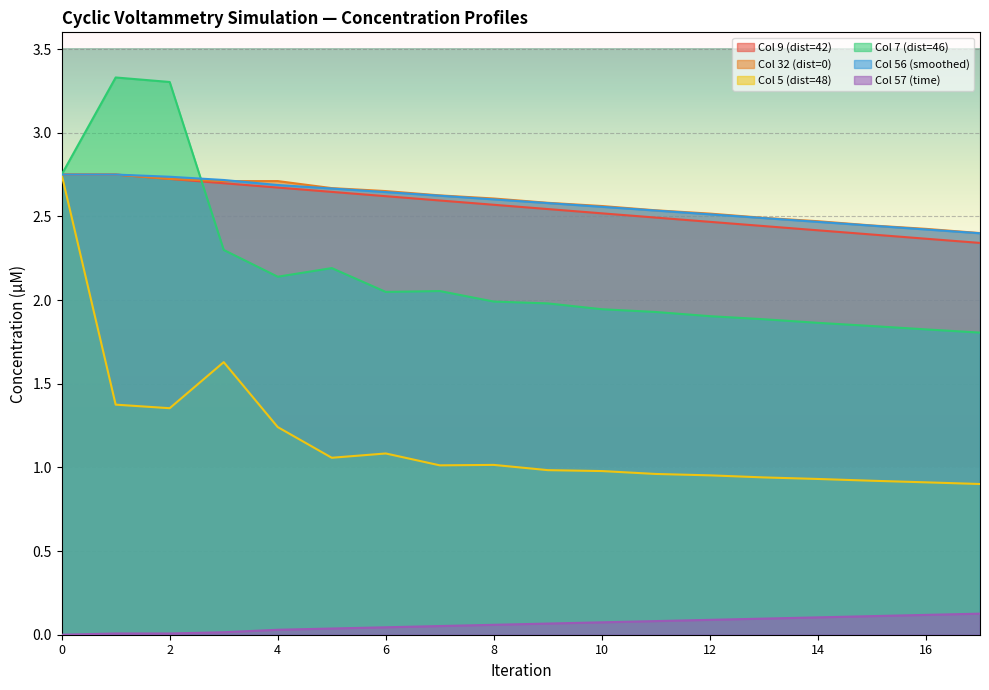

Which series has the largest range (max minus min)?

Col 5 (dist=48)